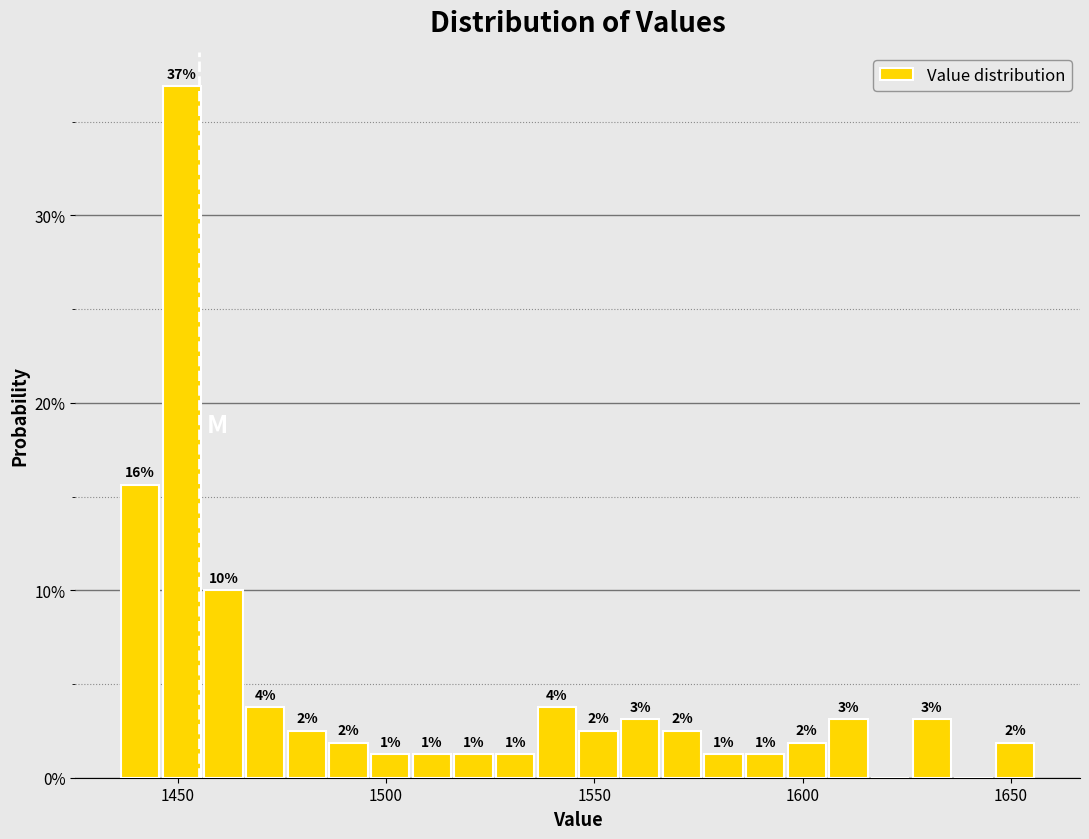

Read against the x-axis, roughly where is the centre of the tallest bar?

1450